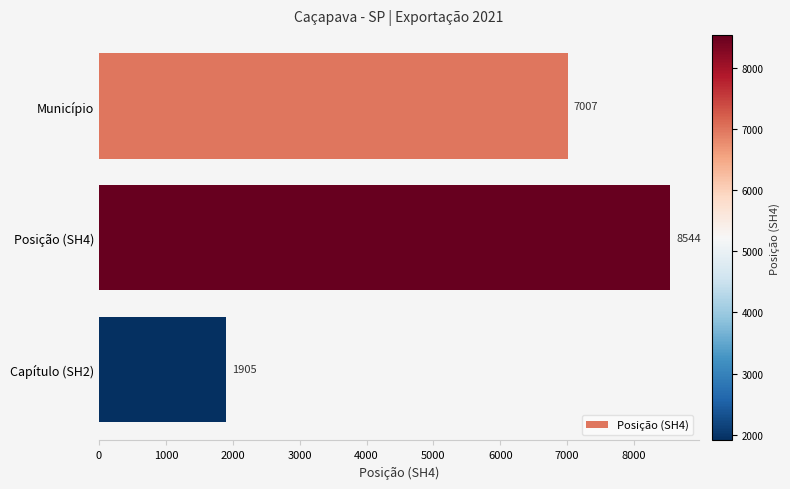

Count the number of categories in the chart.

3